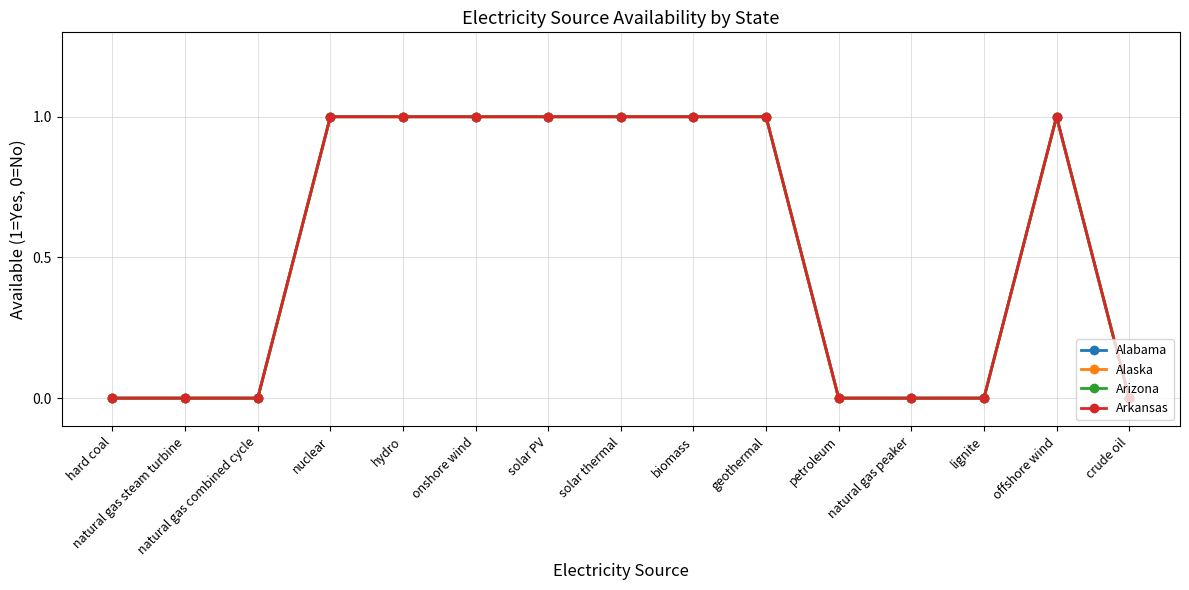

Reading left to right, extract all data points from this chart.

Alabama: hard coal=0	natural gas steam turbine=0	natural gas combined cycle=0	nuclear=1	hydro=1	onshore wind=1	solar PV=1	solar thermal=1	biomass=1	geothermal=1	petroleum=0	natural gas peaker=0	lignite=0	offshore wind=1	crude oil=0
Alaska: hard coal=0	natural gas steam turbine=0	natural gas combined cycle=0	nuclear=1	hydro=1	onshore wind=1	solar PV=1	solar thermal=1	biomass=1	geothermal=1	petroleum=0	natural gas peaker=0	lignite=0	offshore wind=1	crude oil=0
Arizona: hard coal=0	natural gas steam turbine=0	natural gas combined cycle=0	nuclear=1	hydro=1	onshore wind=1	solar PV=1	solar thermal=1	biomass=1	geothermal=1	petroleum=0	natural gas peaker=0	lignite=0	offshore wind=1	crude oil=0
Arkansas: hard coal=0	natural gas steam turbine=0	natural gas combined cycle=0	nuclear=1	hydro=1	onshore wind=1	solar PV=1	solar thermal=1	biomass=1	geothermal=1	petroleum=0	natural gas peaker=0	lignite=0	offshore wind=1	crude oil=0